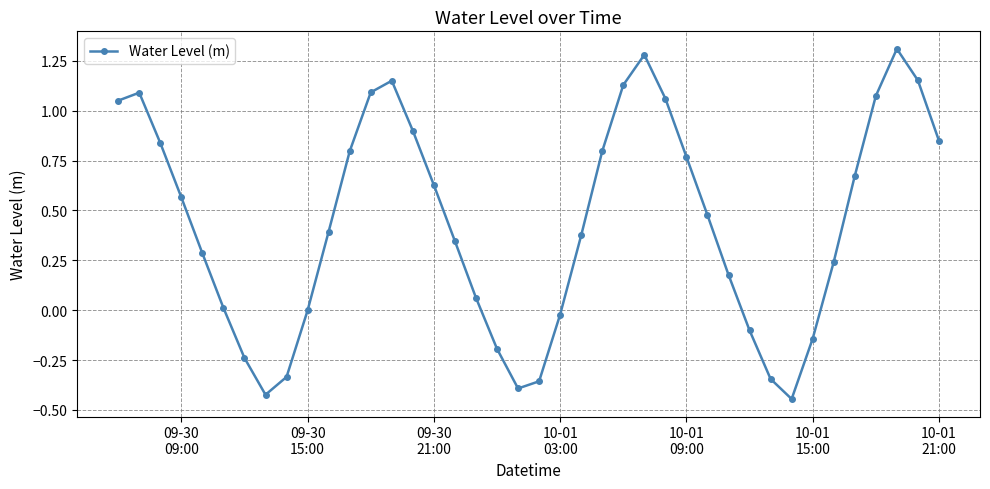

What is the sum of all values?

17.6